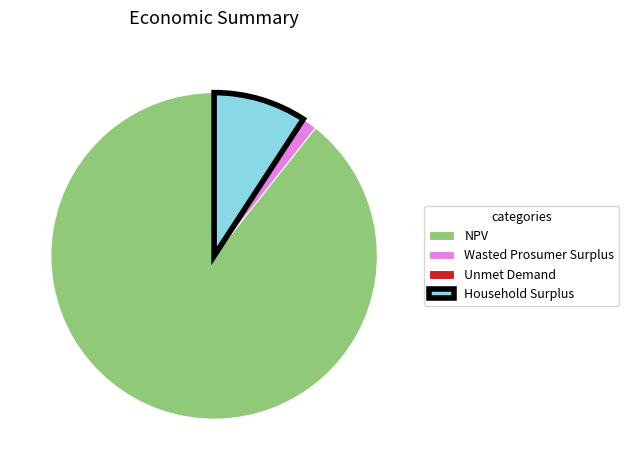

The Household Surplus slice represents 9% of the pie. True or false?

True